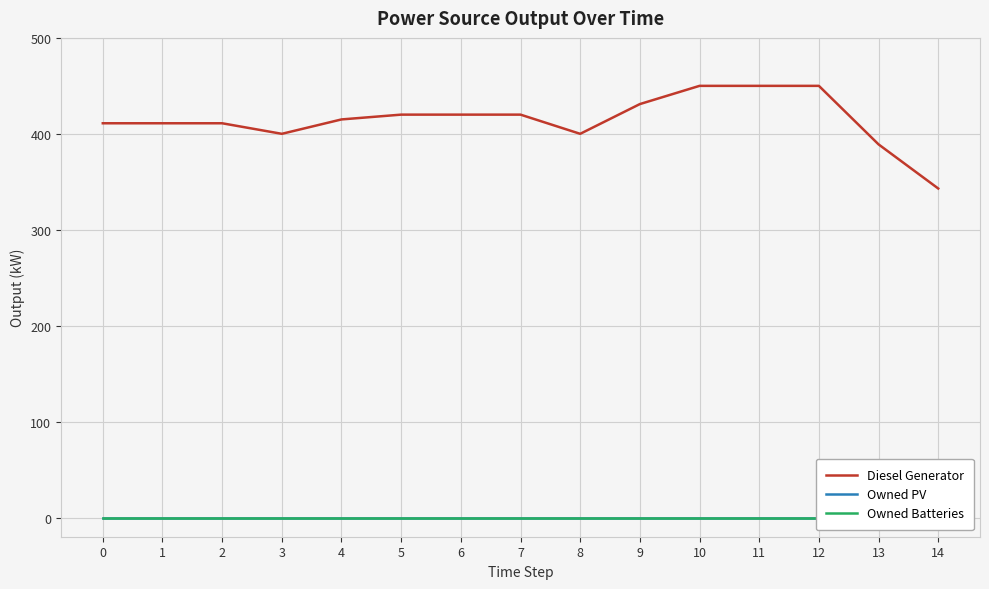

How many lines are shown in the chart?

3